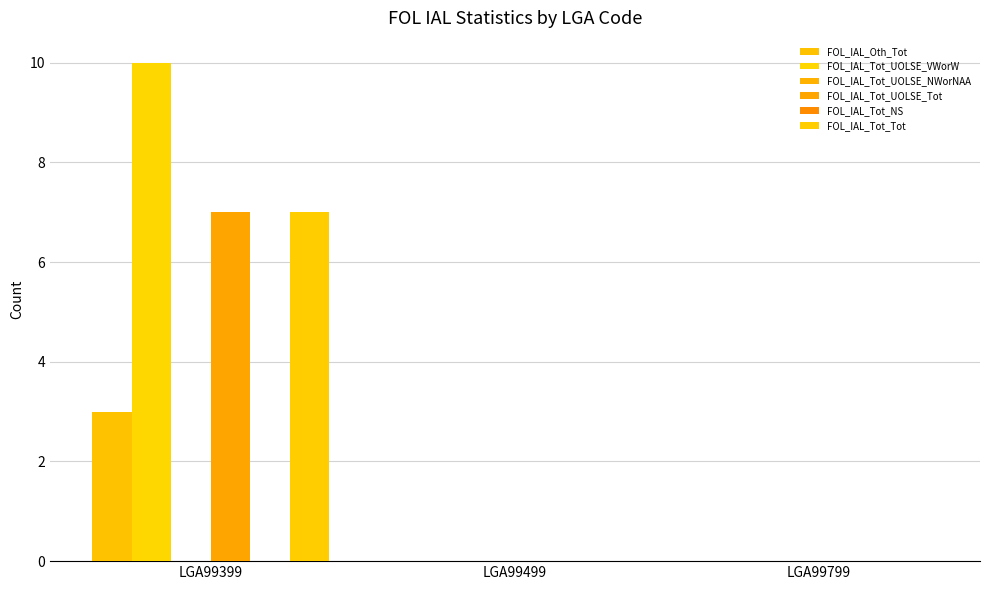

Count the FOL_IAL_Tot_Tot values in the range 0 to 7.

3